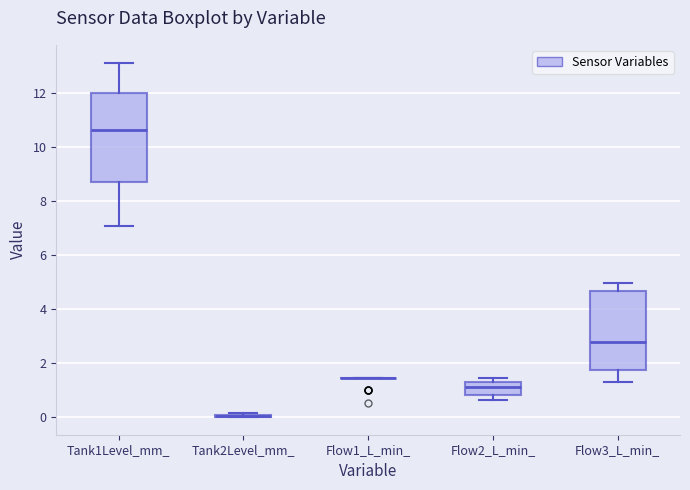

Reading left to right, read every box against the y-axis: the position of its median line, the range the box covers, and the ends of its whiskers. The values are not printed on the chart, so give them approximately, as read against the axis.

Tank1Level_mm_: median 10.6, box 8.6 to 12.0, whiskers 7.0 to 13.2
Tank2Level_mm_: box collapsed to a line at 0.0, whiskers 0.0 to 0.2
Flow1_L_min_: box collapsed to a line at 1.4, whiskers 1.4 to 1.4
Flow2_L_min_: median 1.2 (just below the box's upper edge), box 0.8 to 1.2, whiskers 0.6 to 1.4
Flow3_L_min_: median 2.8, box 1.8 to 4.6, whiskers 1.2 to 5.0